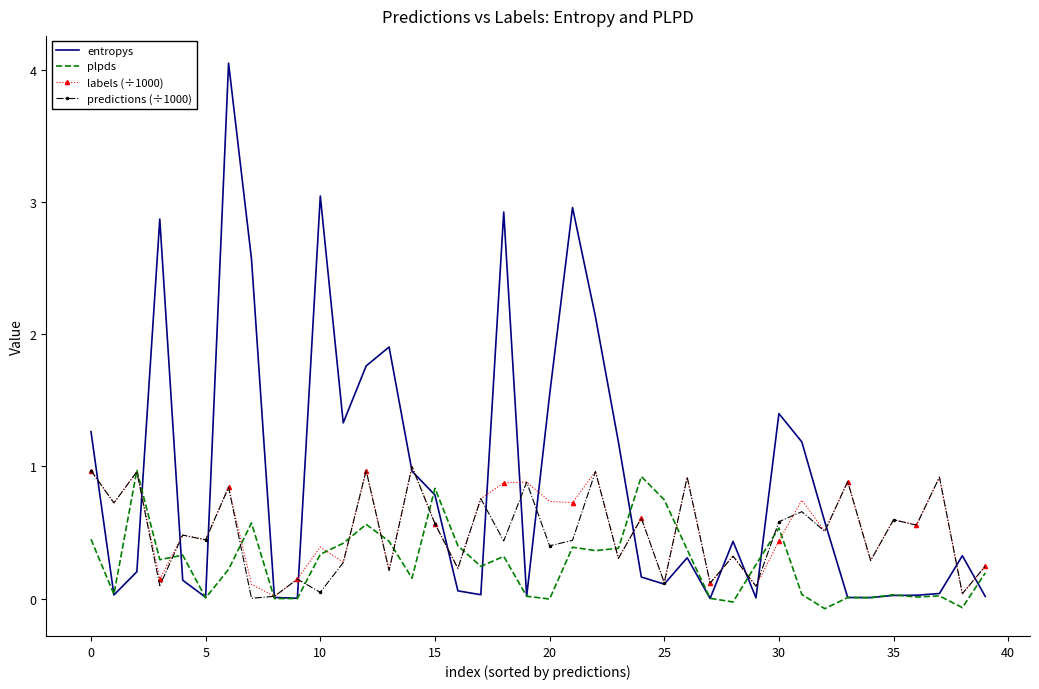

What are all the series names shown in the legend?

entropys, plpds, labels (÷1000), predictions (÷1000)